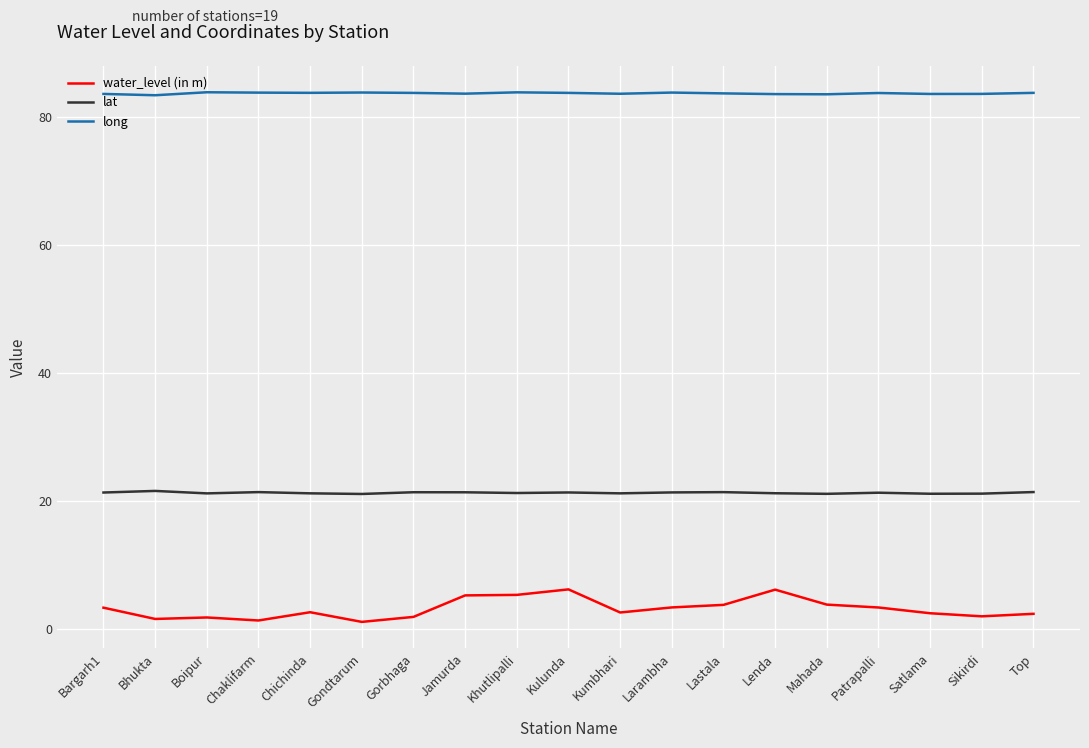

Rank the series at Patrapalli from lowest to highest value.

water_level (in m), lat, long